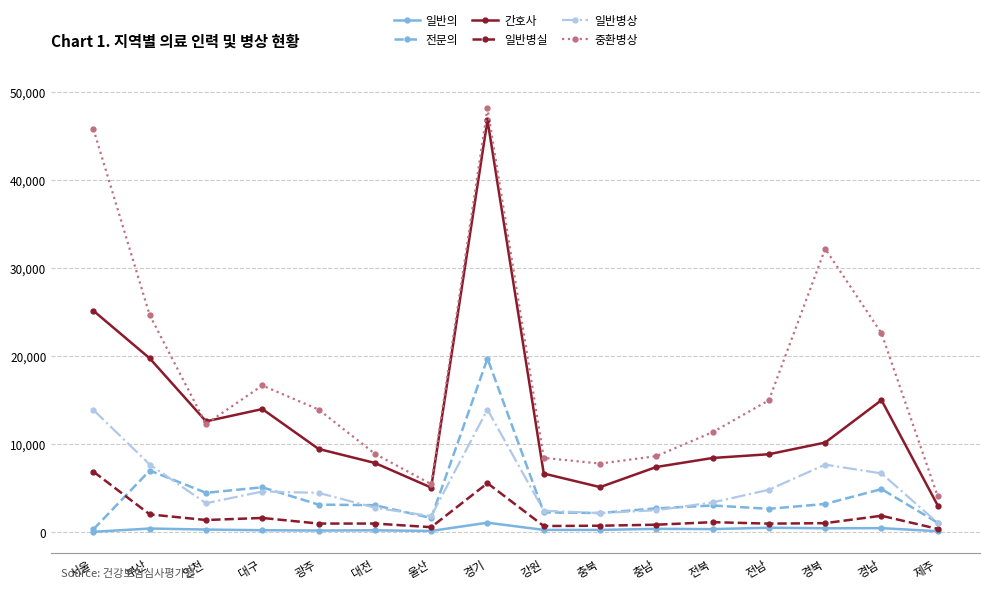

What position from the left is 강원?

9